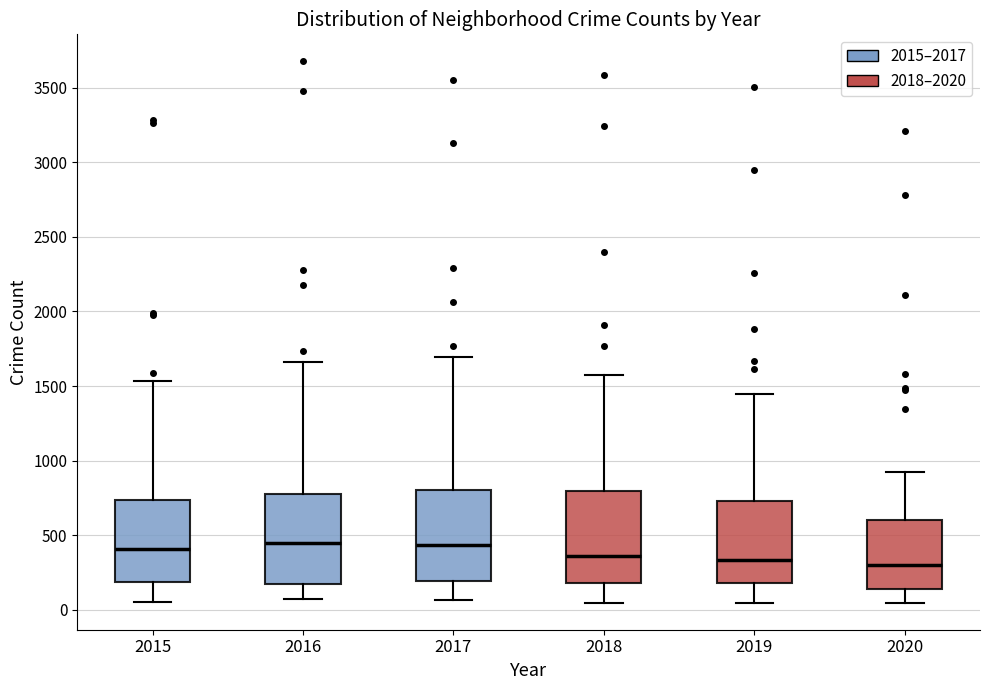

Reading left to right, read every box against the y-axis: the position of its median line, the range the box covers, and the ends of its whiskers. The values are not printed on the chart, so give them approximately, as read against the axis.

2015: median 400, box 200 to 750, whiskers 50 to 1550
2016: median 450, box 200 to 750, whiskers 50 to 1650
2017: median 450, box 200 to 800, whiskers 50 to 1700
2018: median 350, box 200 to 800, whiskers 50 to 1550
2019: median 350, box 200 to 750, whiskers 50 to 1450
2020: median 300, box 150 to 600, whiskers 50 to 900